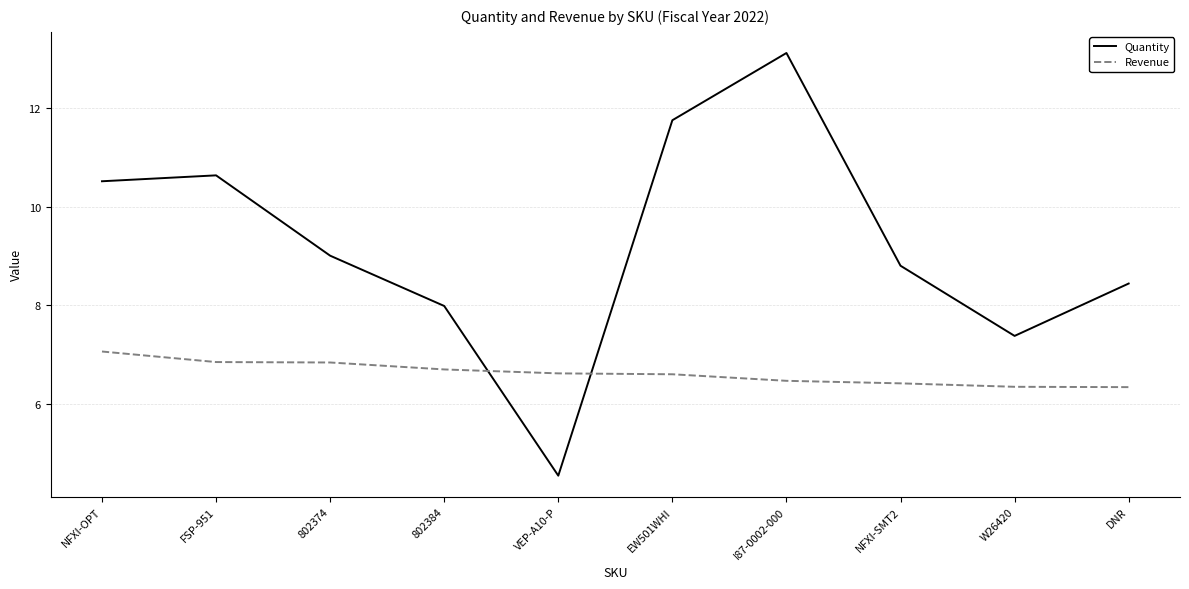

What is the difference between the highest and lowest values at 802384?

1.3